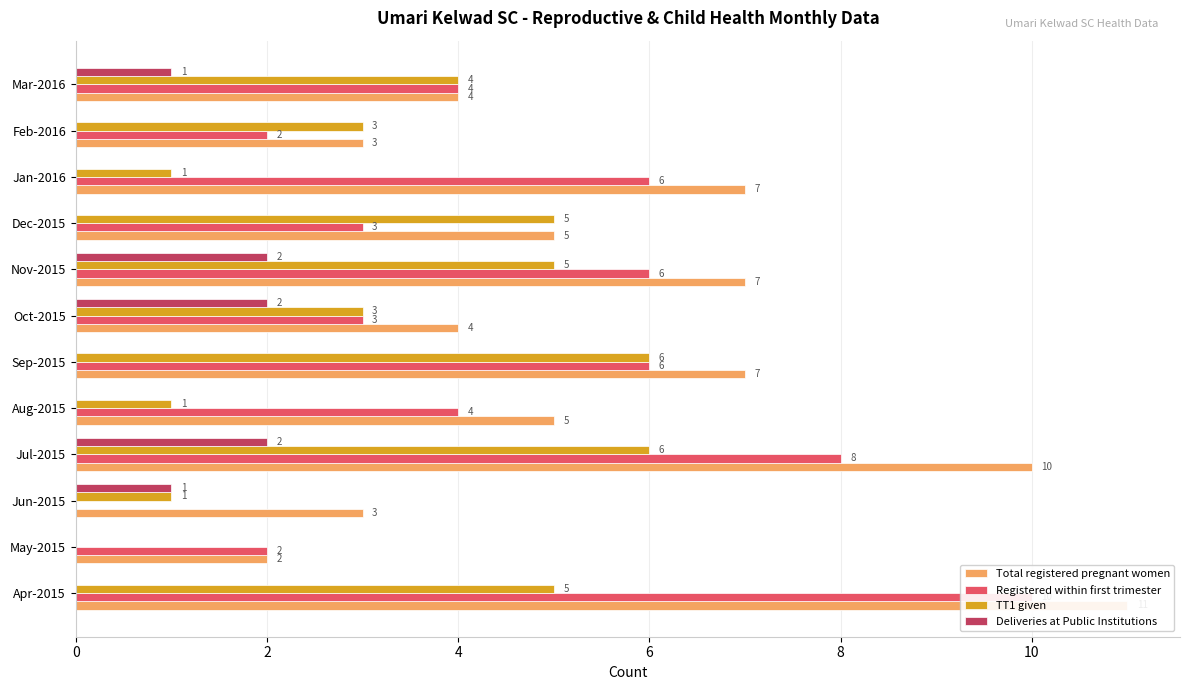

How many data points in Total registered pregnant women are above 5?

5